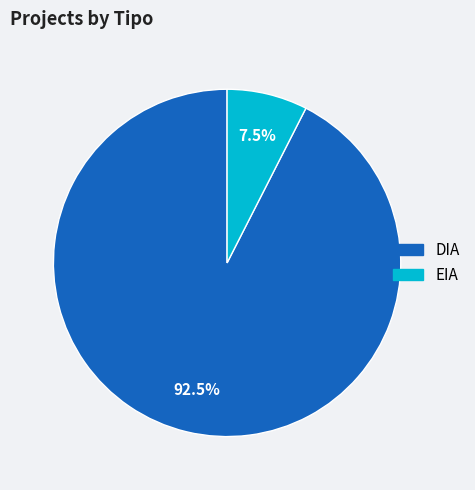

Is DIA the majority of the pie?

Yes